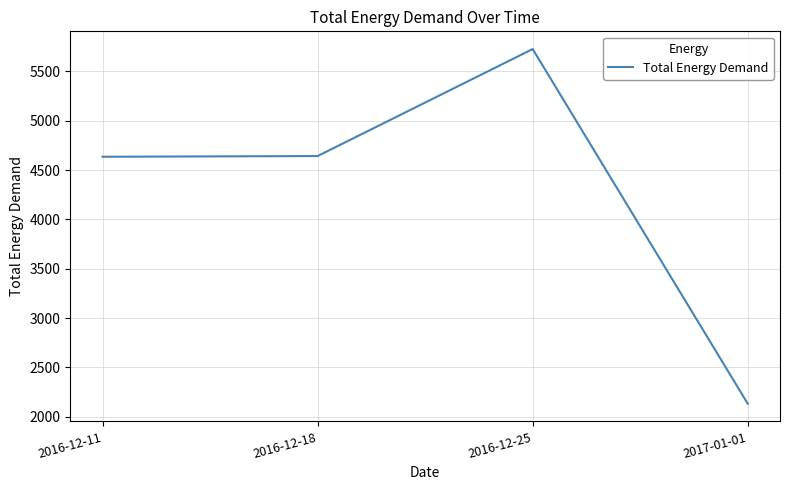

What is the smallest value displayed?

2131.8